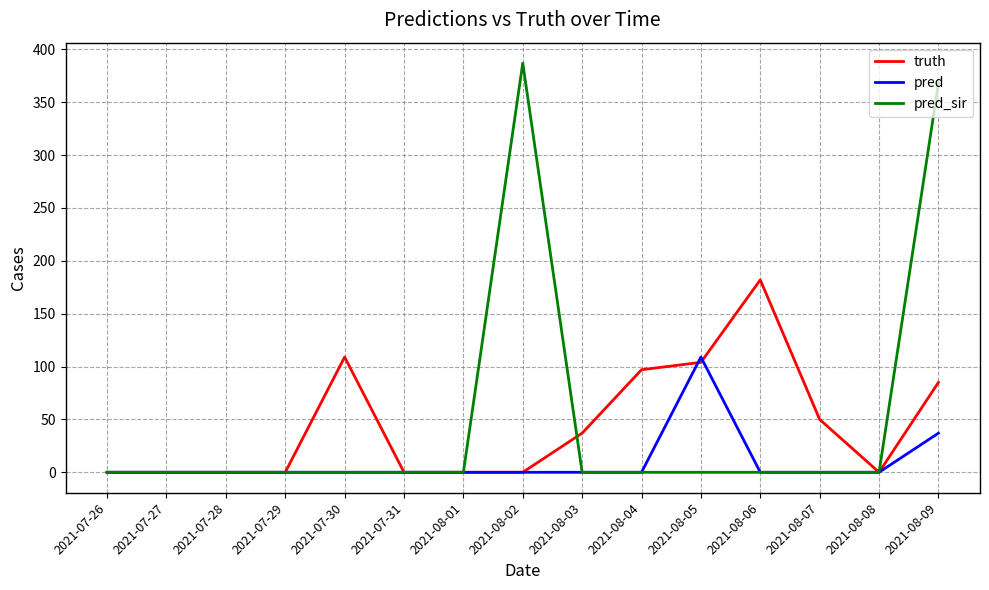

Rank the series by their maximum value, from highest to lowest.

pred_sir, truth, pred